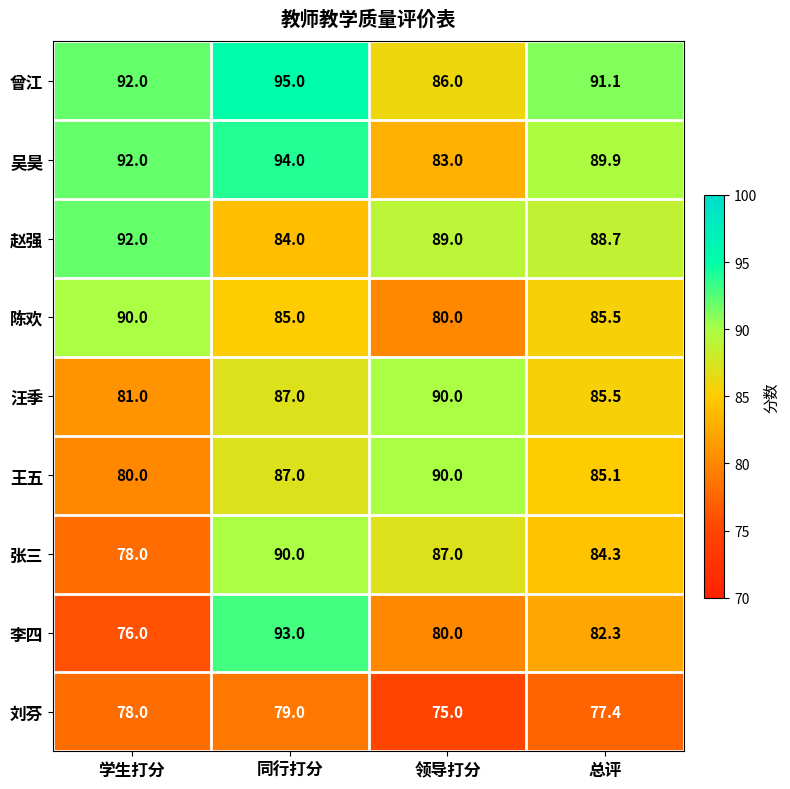

Which series has the largest total across all categories?

曾江